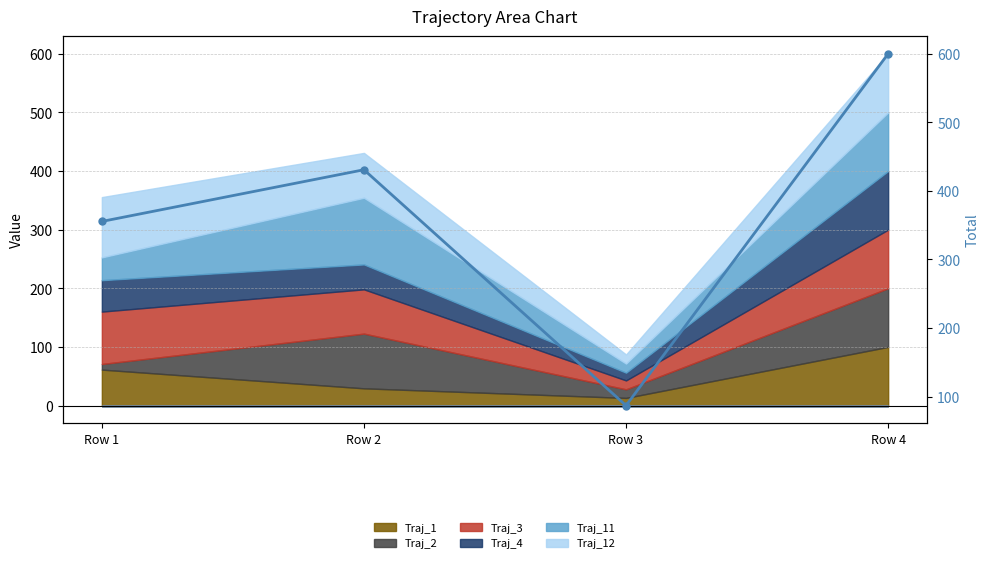

What is the smallest value displayed?

87.1